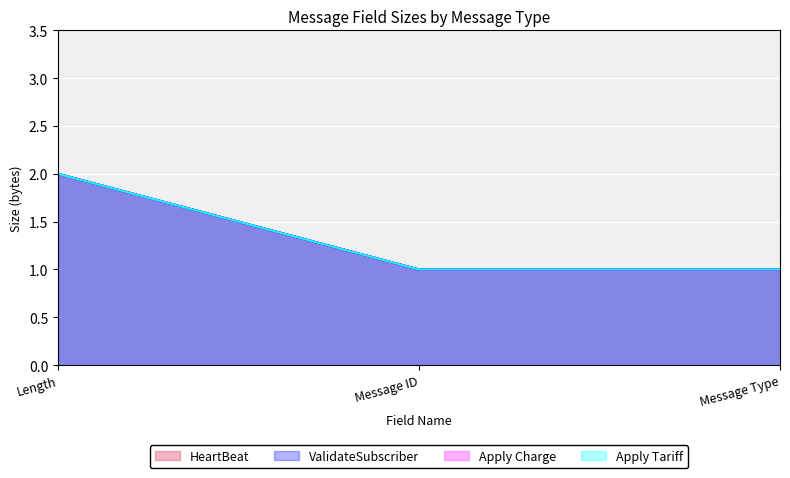

Which category has the highest value across all series?

Length